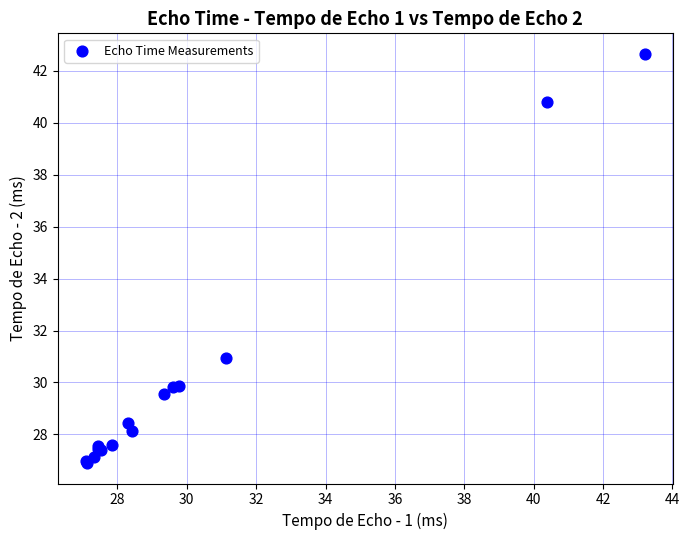

What Y value in the scatter plot is closest to 34?

30.9